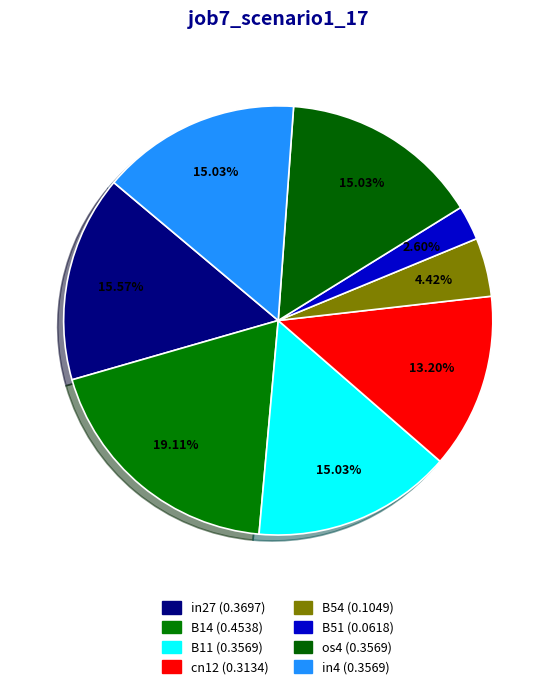

The B51 slice represents 16% of the pie. True or false?

False